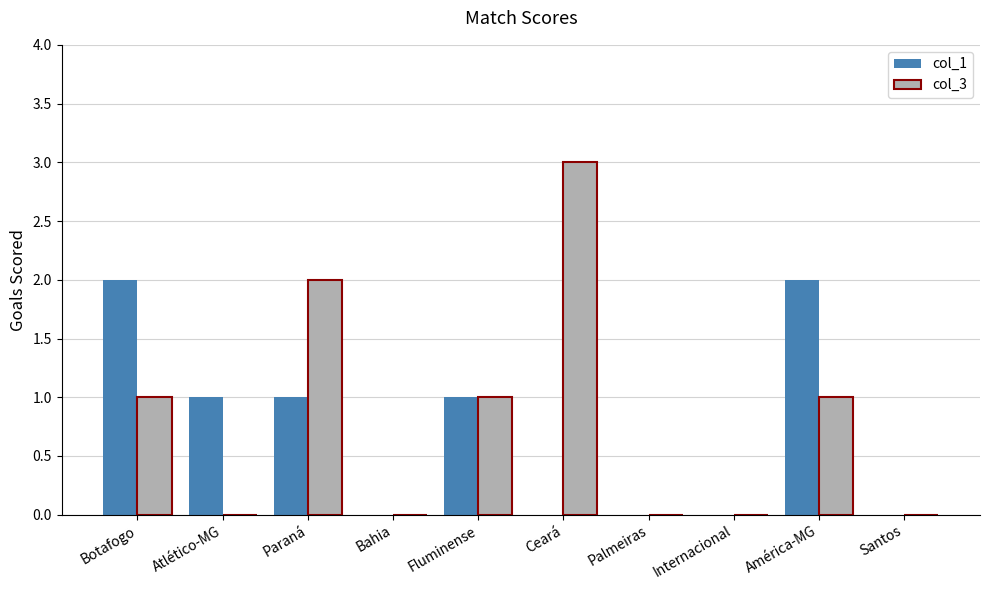

The col_3 series shows 0 at Internacional. True or false?

True